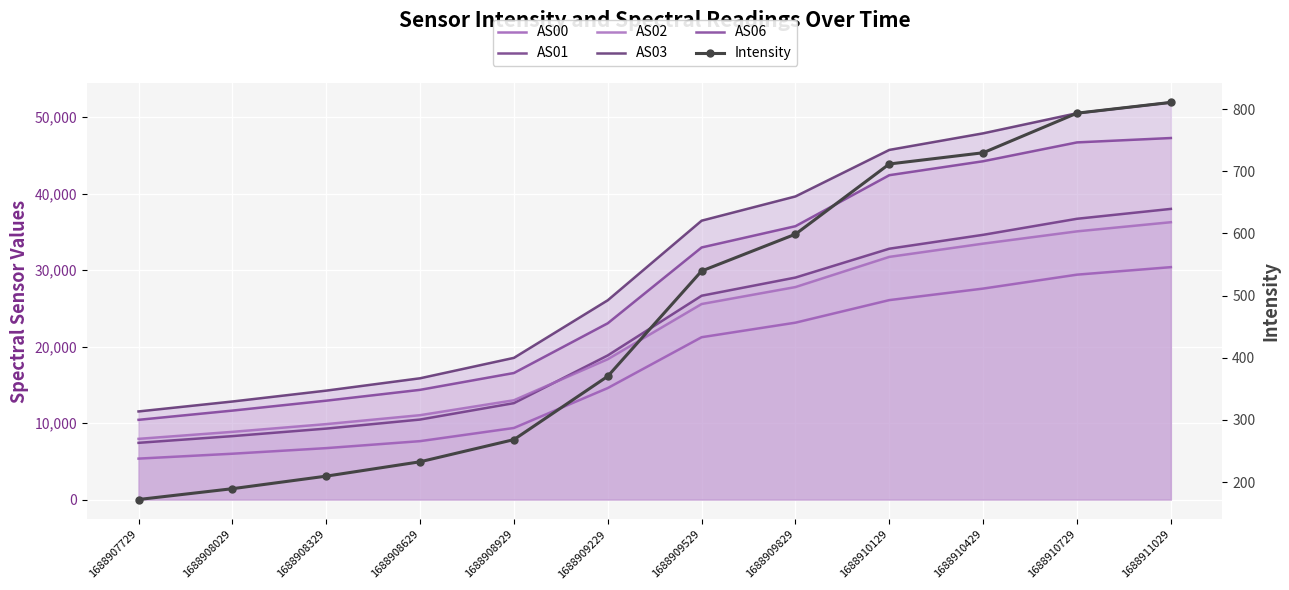

What is the difference between the AS00 values at 1688908629 and 1688909829?

15493.0